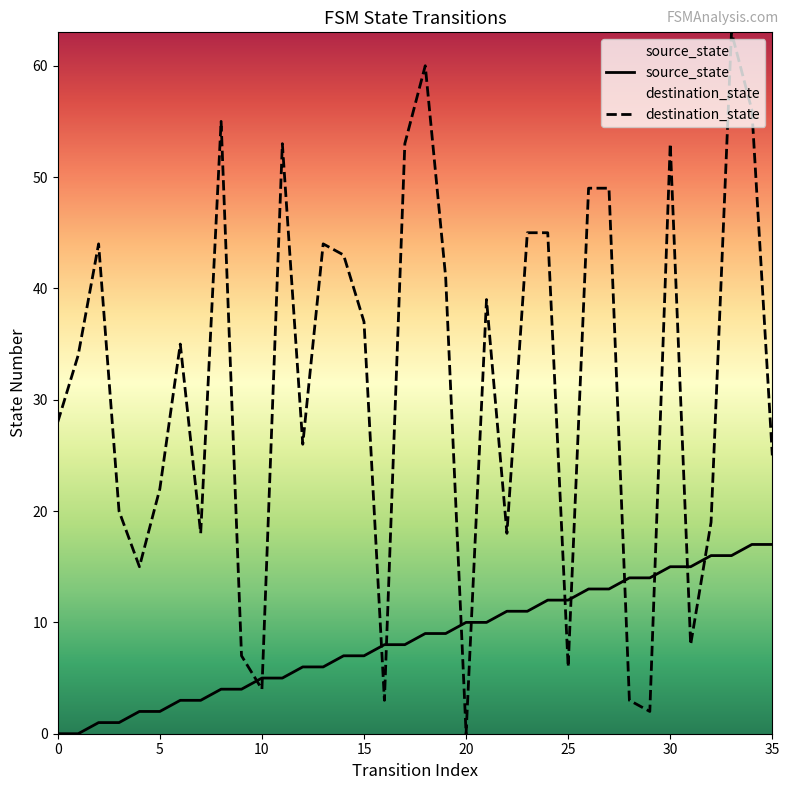

At which category does the chart reach its peak across all series?

33